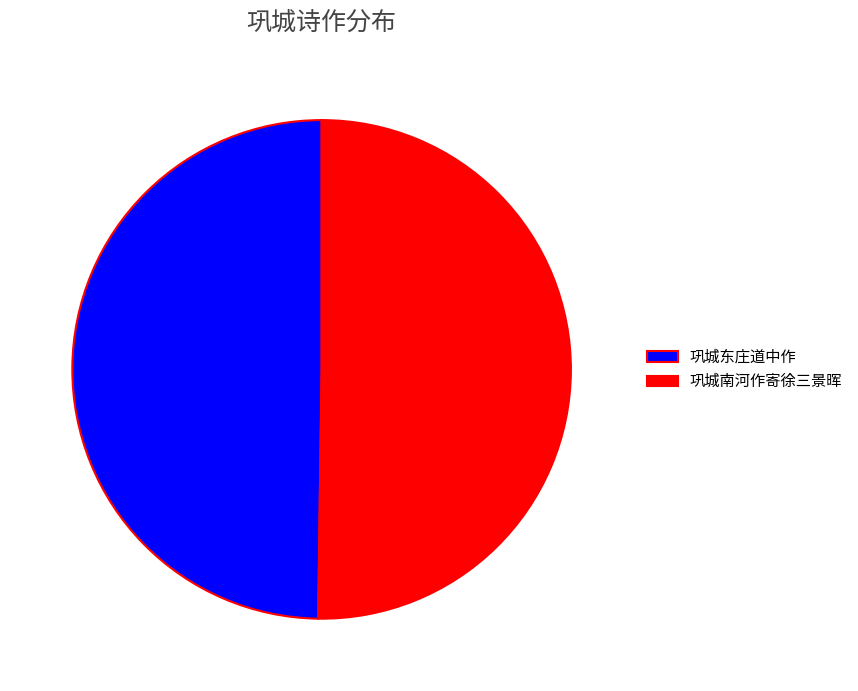

Is it true that 巩城东庄道中作 is 41% of the pie?

False